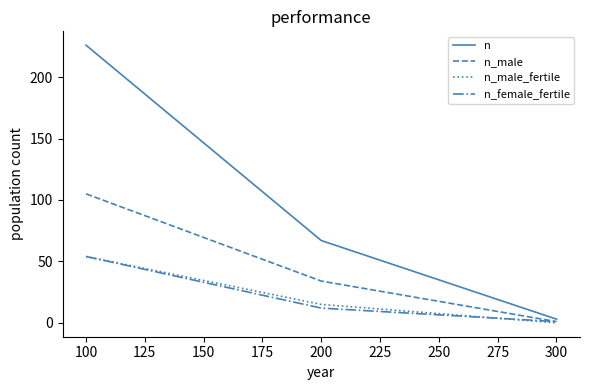

At which category is the sum across all series the highest?

100